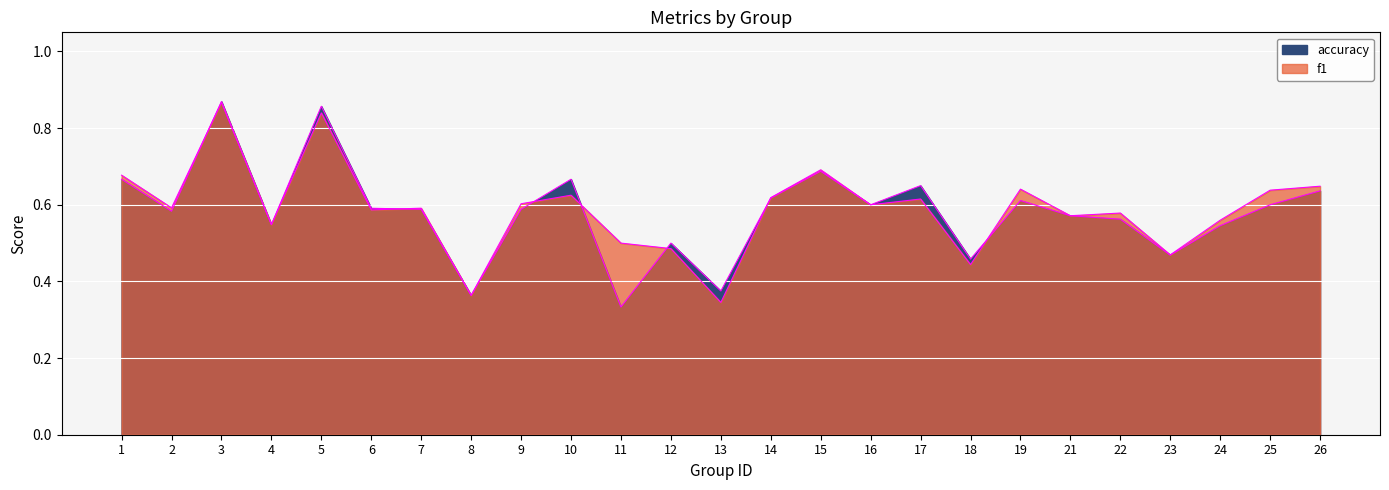

Reading left to right, extract all data points from this chart.

f1: 1=0.7	2=0.6	3=0.9	4=0.5	5=0.8	6=0.6	7=0.6	8=0.4	9=0.6	10=0.6	11=0.5	12=0.5	13=0.3	14=0.6	15=0.7	16=0.6	17=0.6	18=0.4	19=0.6	21=0.6	22=0.6	23=0.5	24=0.6	25=0.6	26=0.6
accuracy: 1=0.7	2=0.6	3=0.9	4=0.5	5=0.9	6=0.6	7=0.6	8=0.4	9=0.6	10=0.7	11=0.3	12=0.5	13=0.4	14=0.6	15=0.7	16=0.6	17=0.7	18=0.5	19=0.6	21=0.6	22=0.6	23=0.5	24=0.5	25=0.6	26=0.6